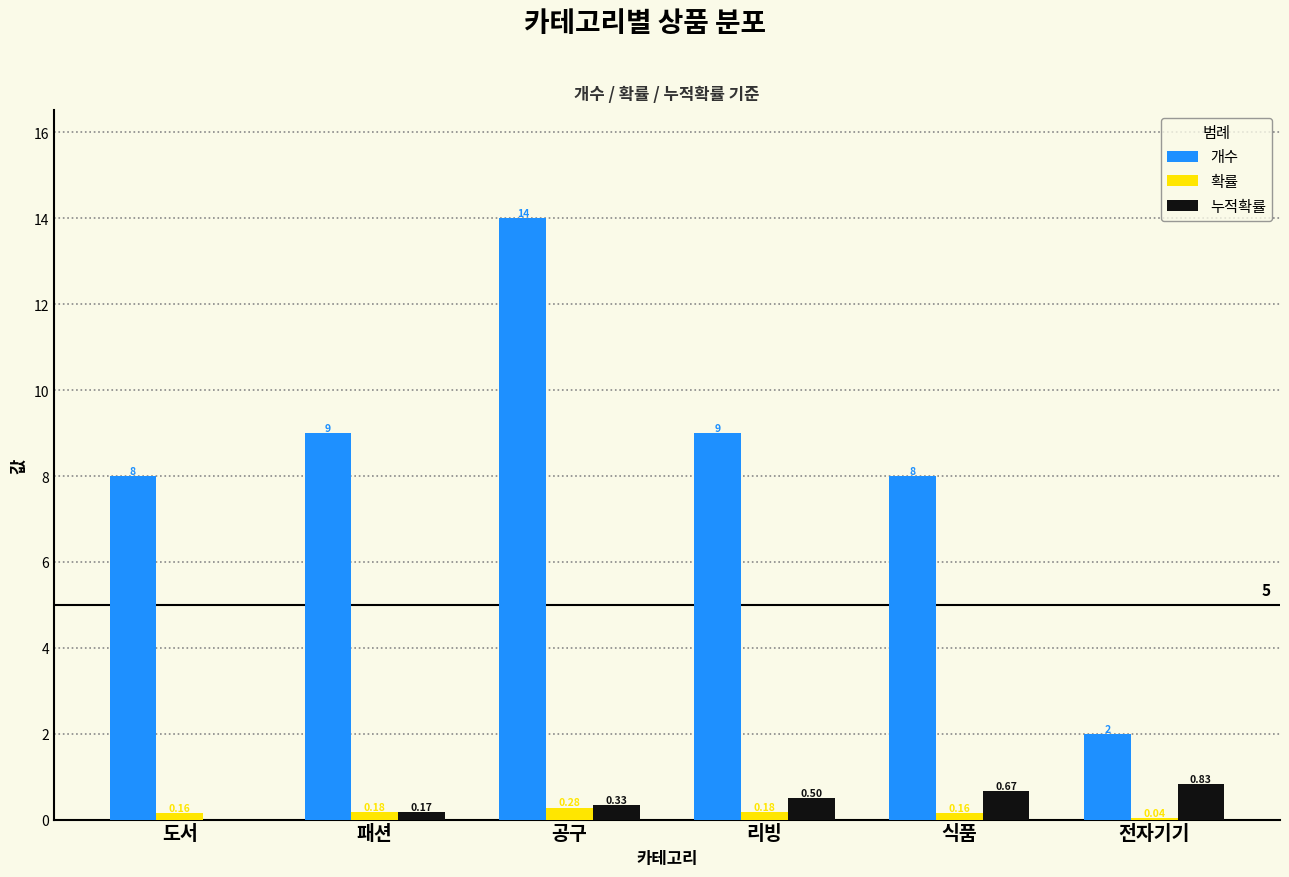

Does the chart contain stacked bars?

No